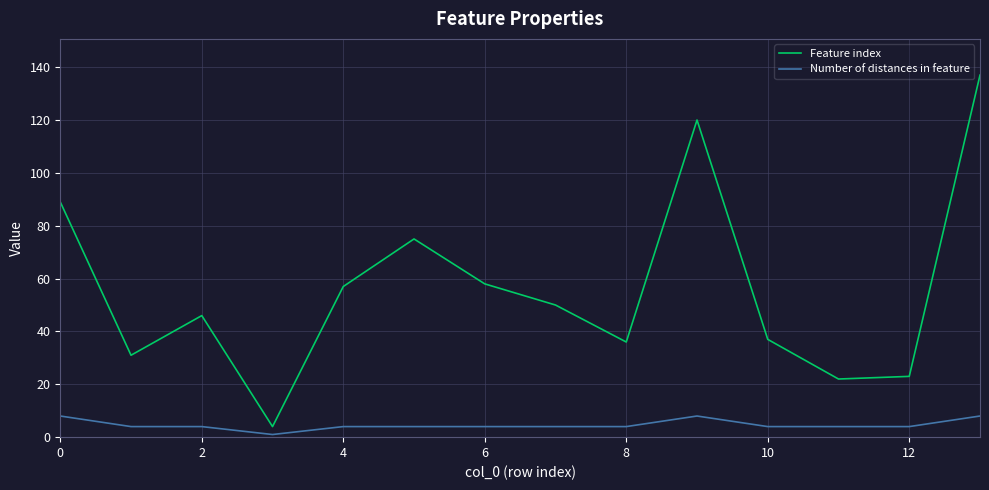

Which series has the widest spread of values?

Feature index